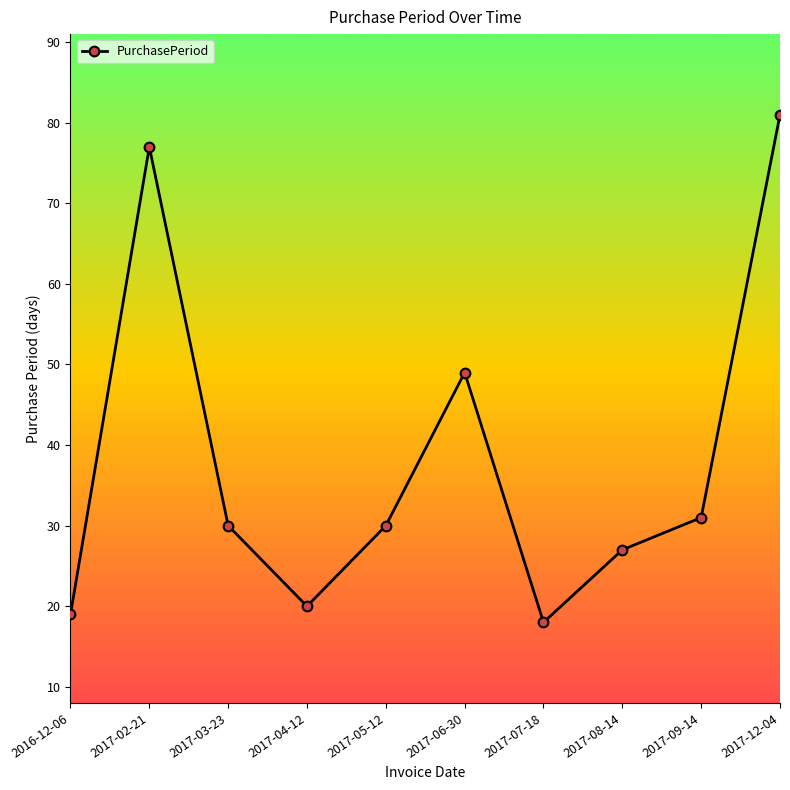

Where is the data nearest to the value 49?

2017-06-30